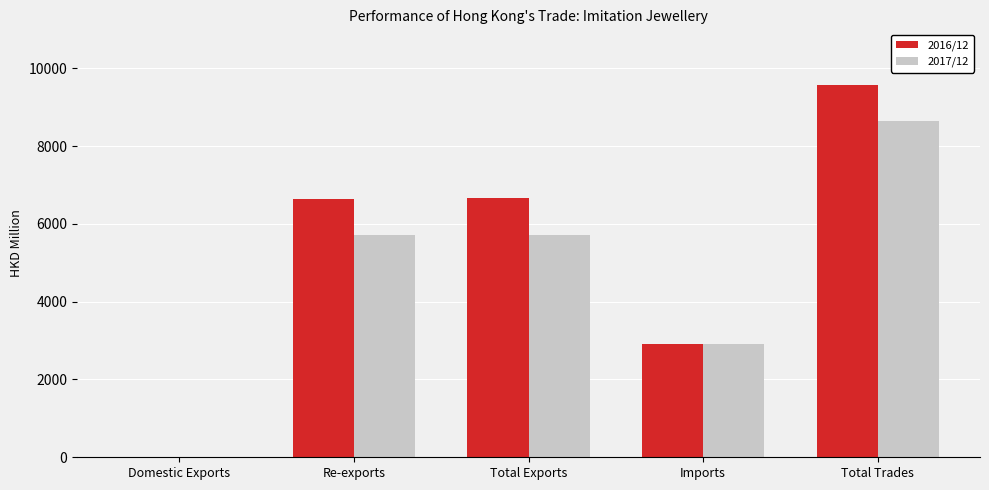

What is the sum of all 2017/12 values?

23009.9